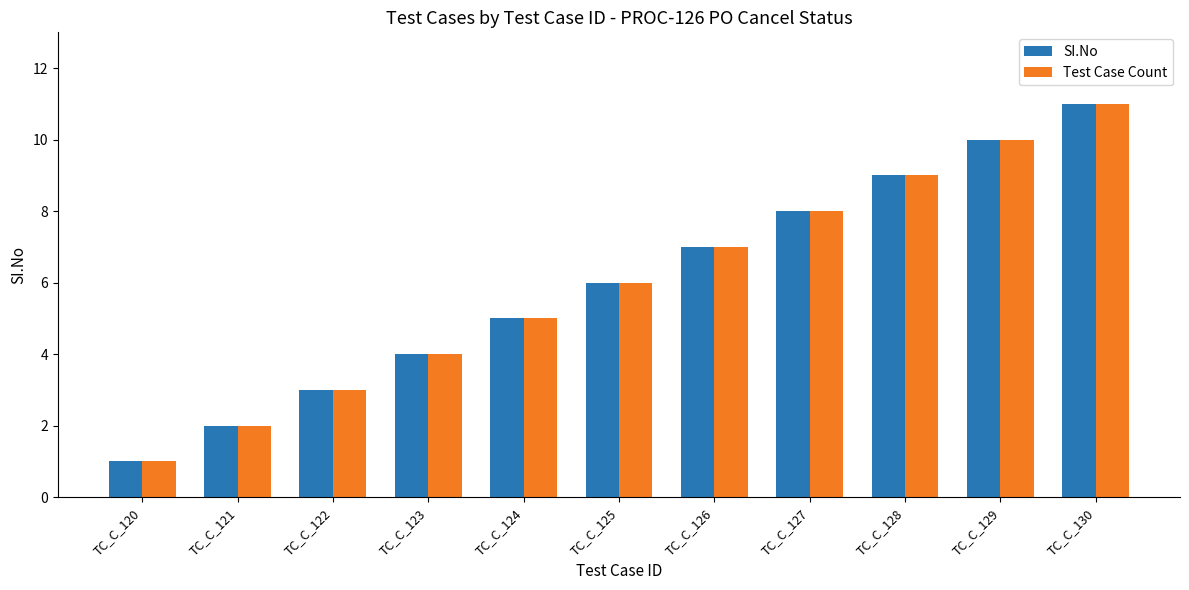

Reading left to right, transcribe all the data shown in this chart.

SI.No: 1	2	3	4	5	6	7	8	9	10	11
Test Case Count: 1	2	3	4	5	6	7	8	9	10	11